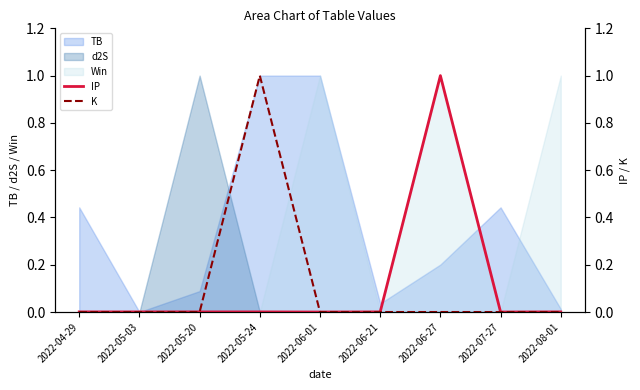

True or false: K has a value of 0.0 at 2022-07-27.

True